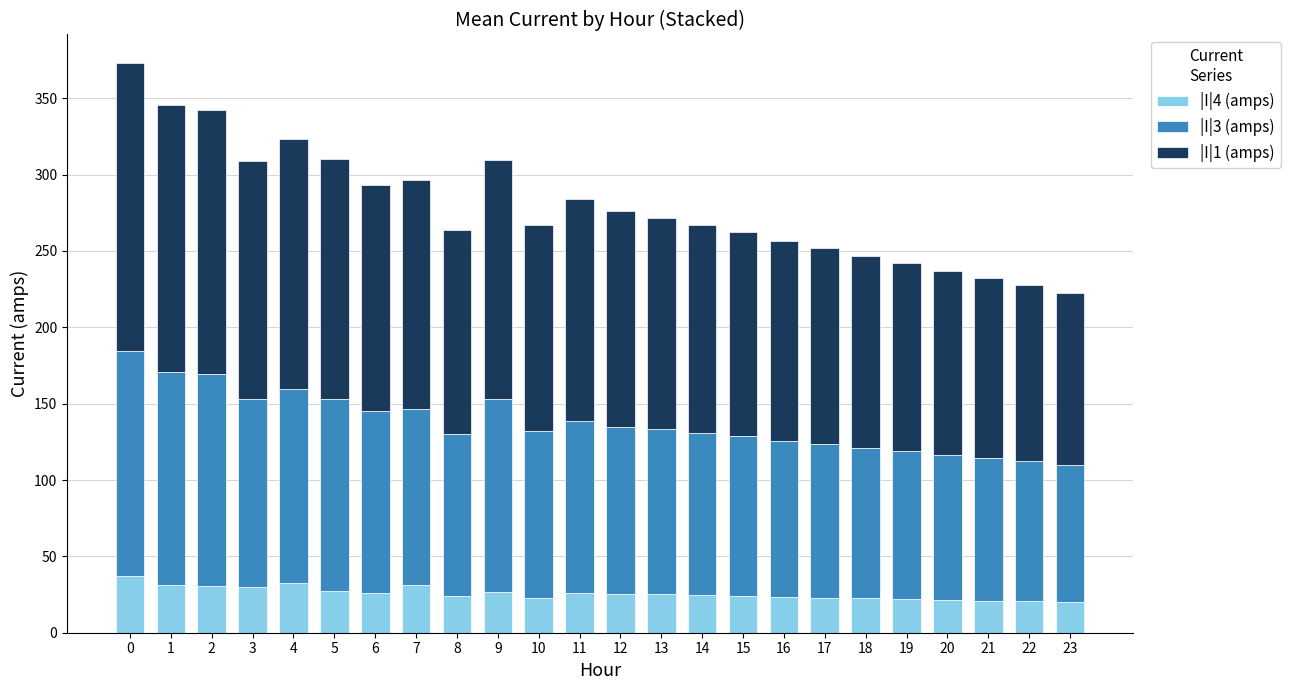

What is the sum of the |I|4 (amps) values at 9 and 5?

54.0